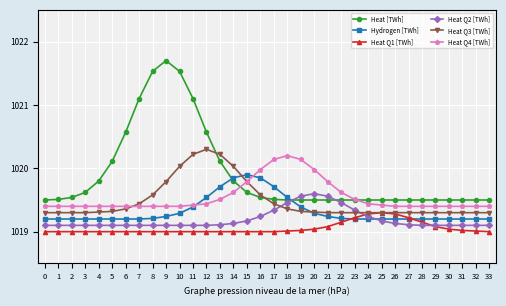

What is the value of the Heat [TWh] point at the 7th from the left?

1020.6